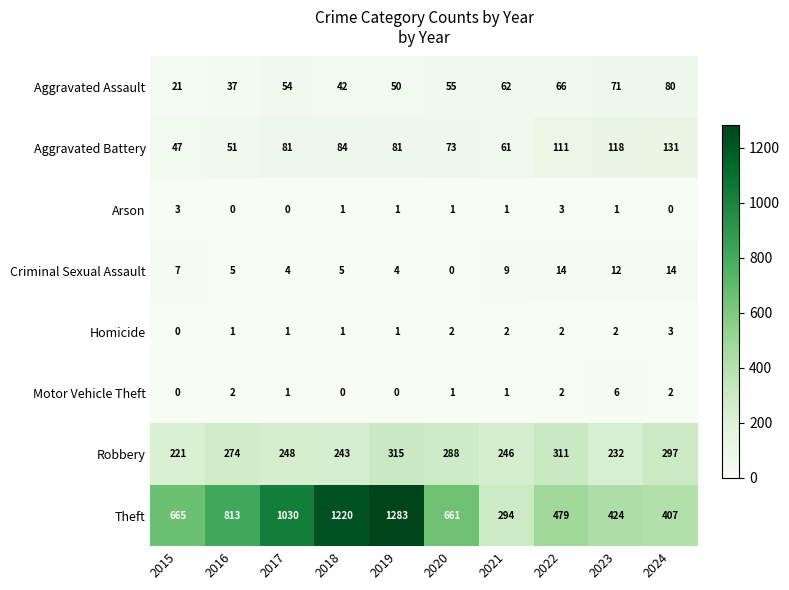

Which series has the largest total across all categories?

Theft